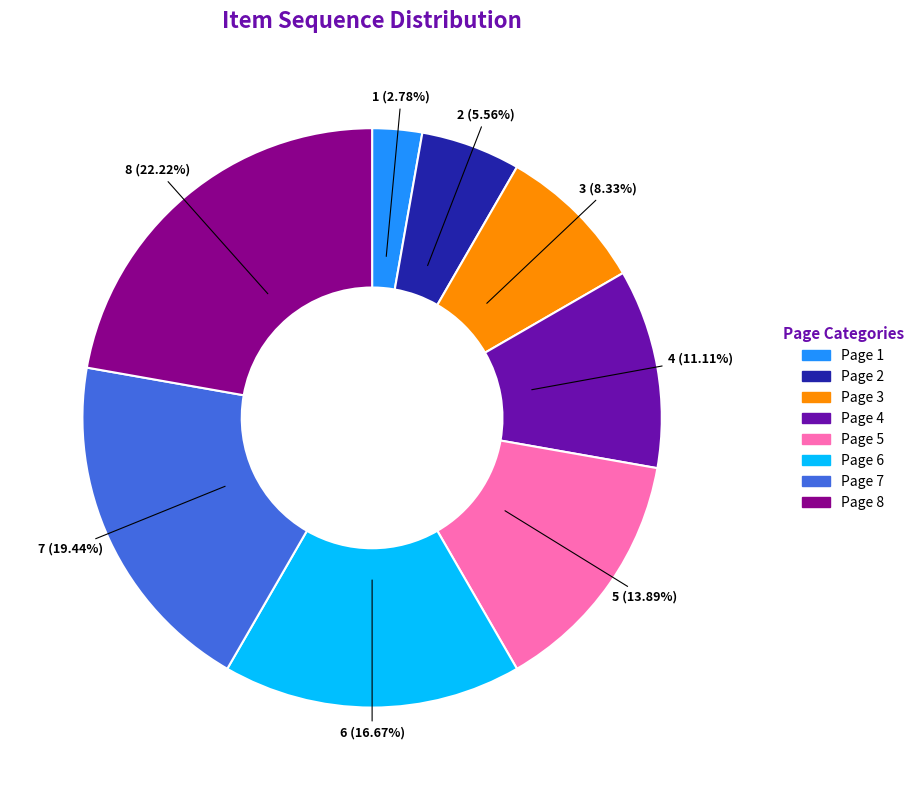

To the nearest percent, what percentage of the pie is Page 4?

11%